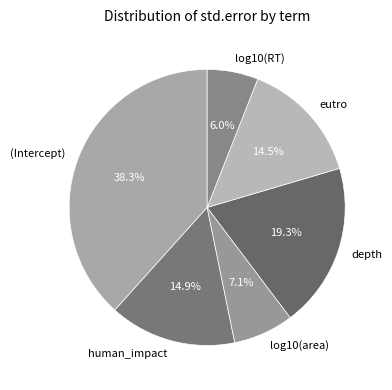

How many segments does this pie chart have?

6